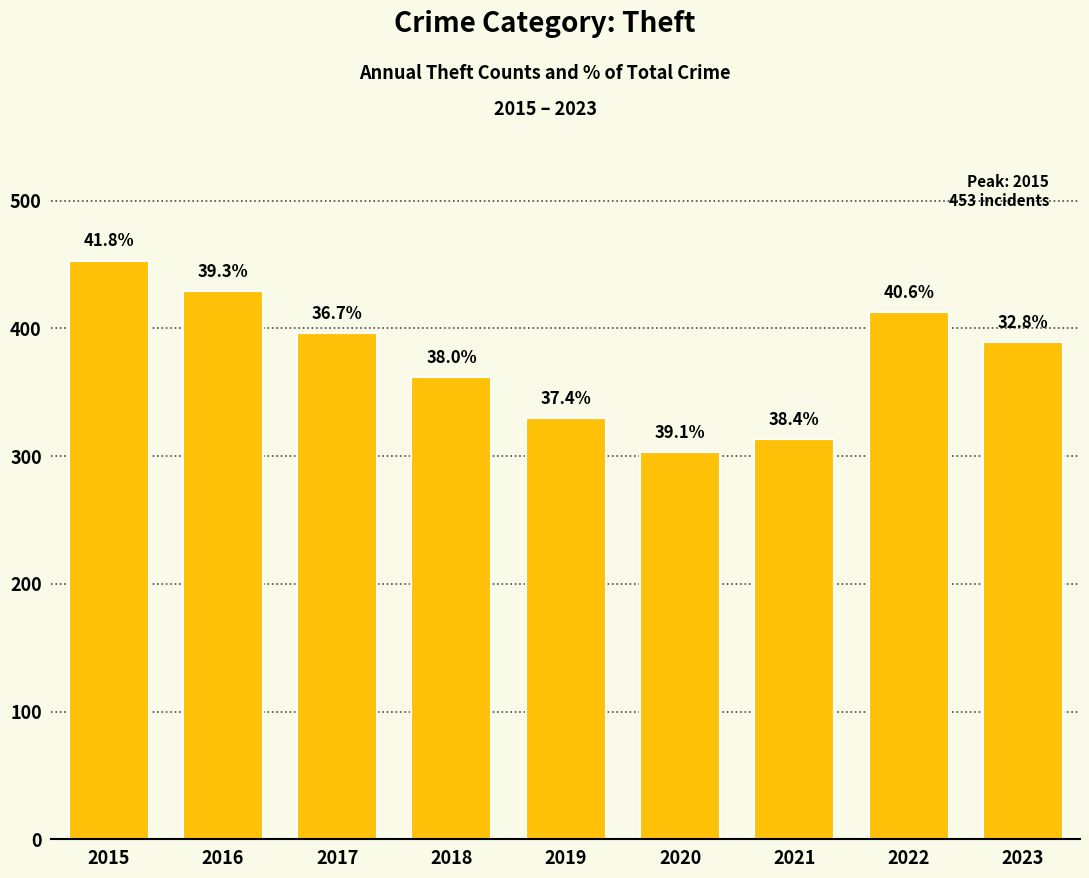

What is the sum of the values at 2023 and 2020?

692